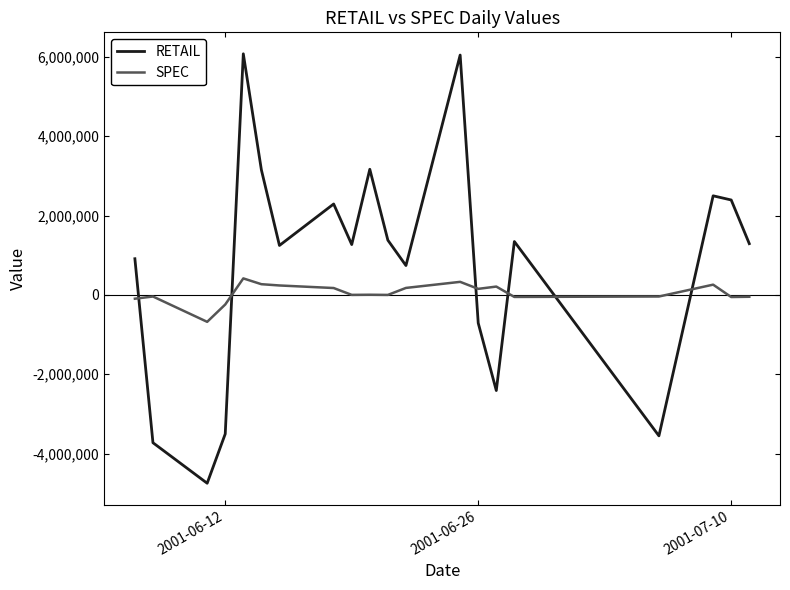

What is the difference between the second highest and second lowest values in the SPEC series?

570652